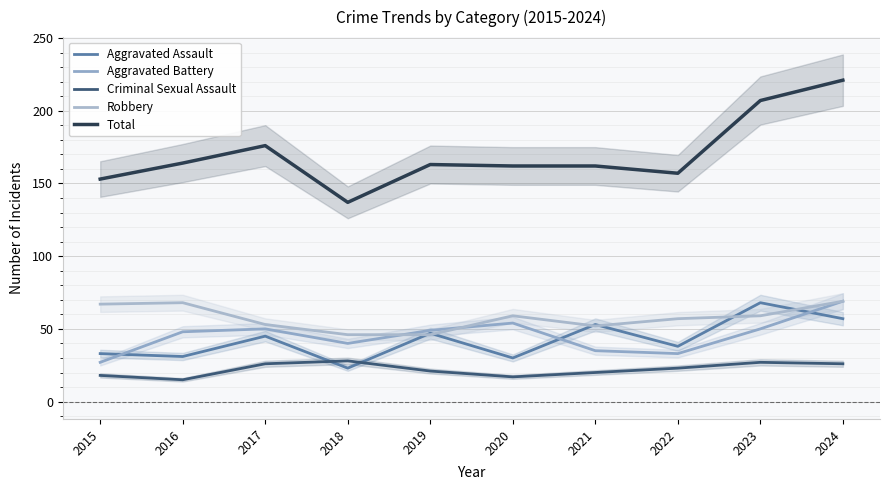

The Aggravated Assault series shows 57 at 2024. True or false?

True